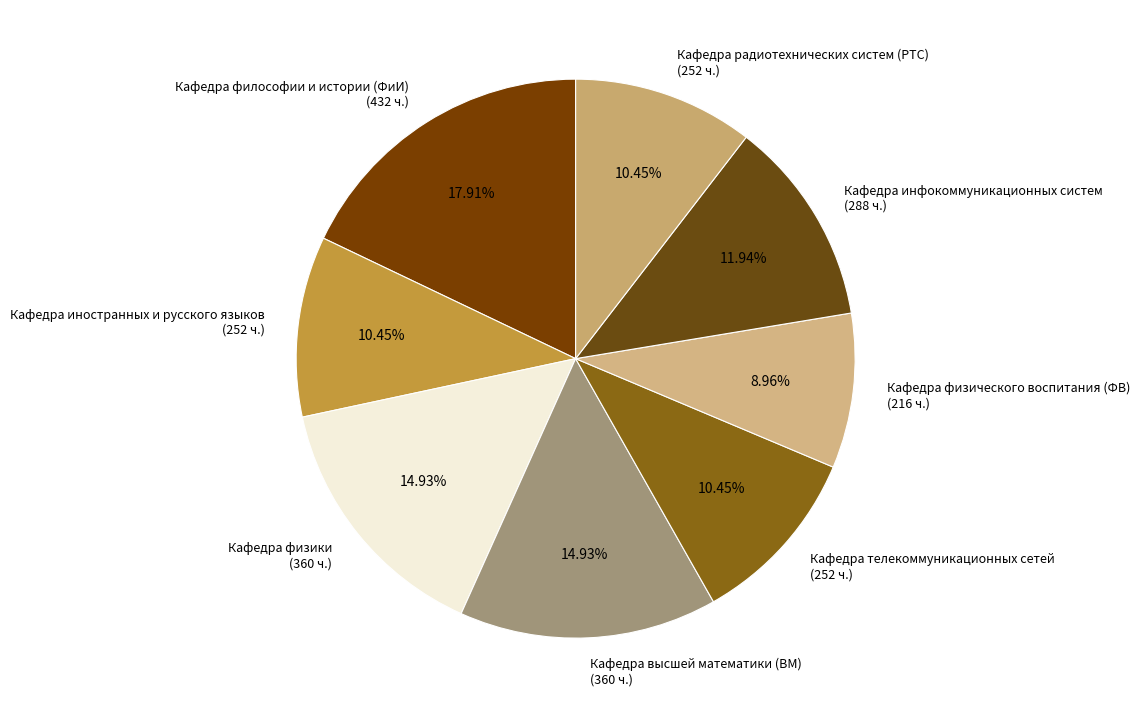

To the nearest percent, what is the difference between the largest and smallest slice percentages?

9%